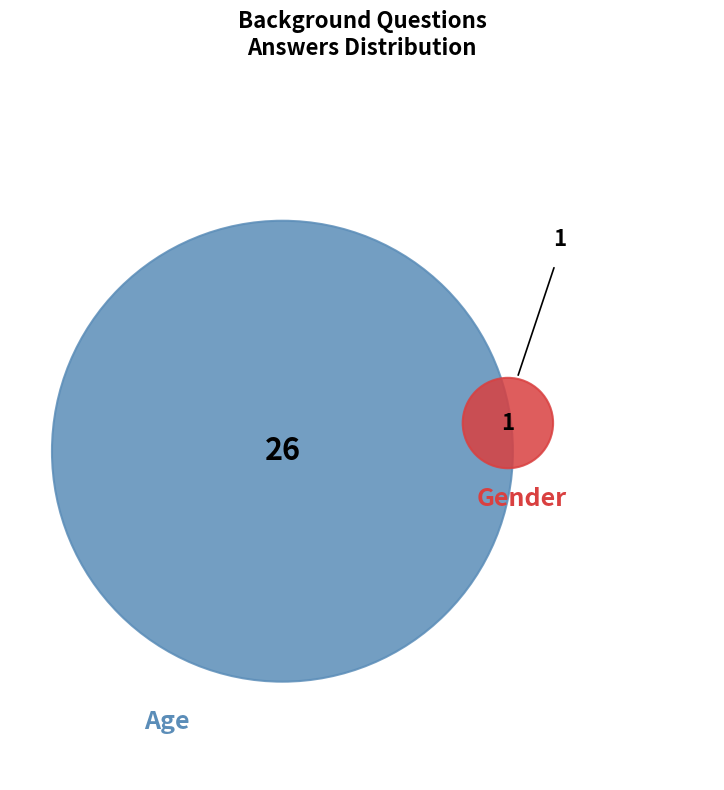

Is it true that Gender is 4% of the pie?

True